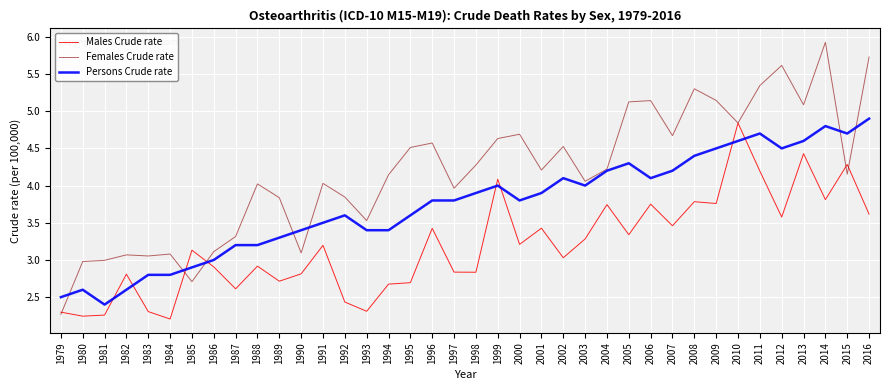

Between 1999 and 2003, which series saw the biggest shift?

Males Crude rate